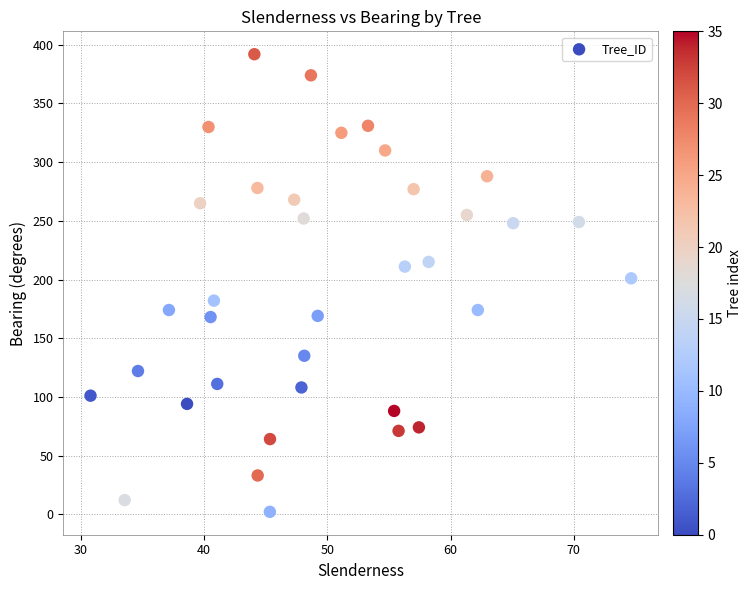

What is the range of Y values (max minus min)?

390